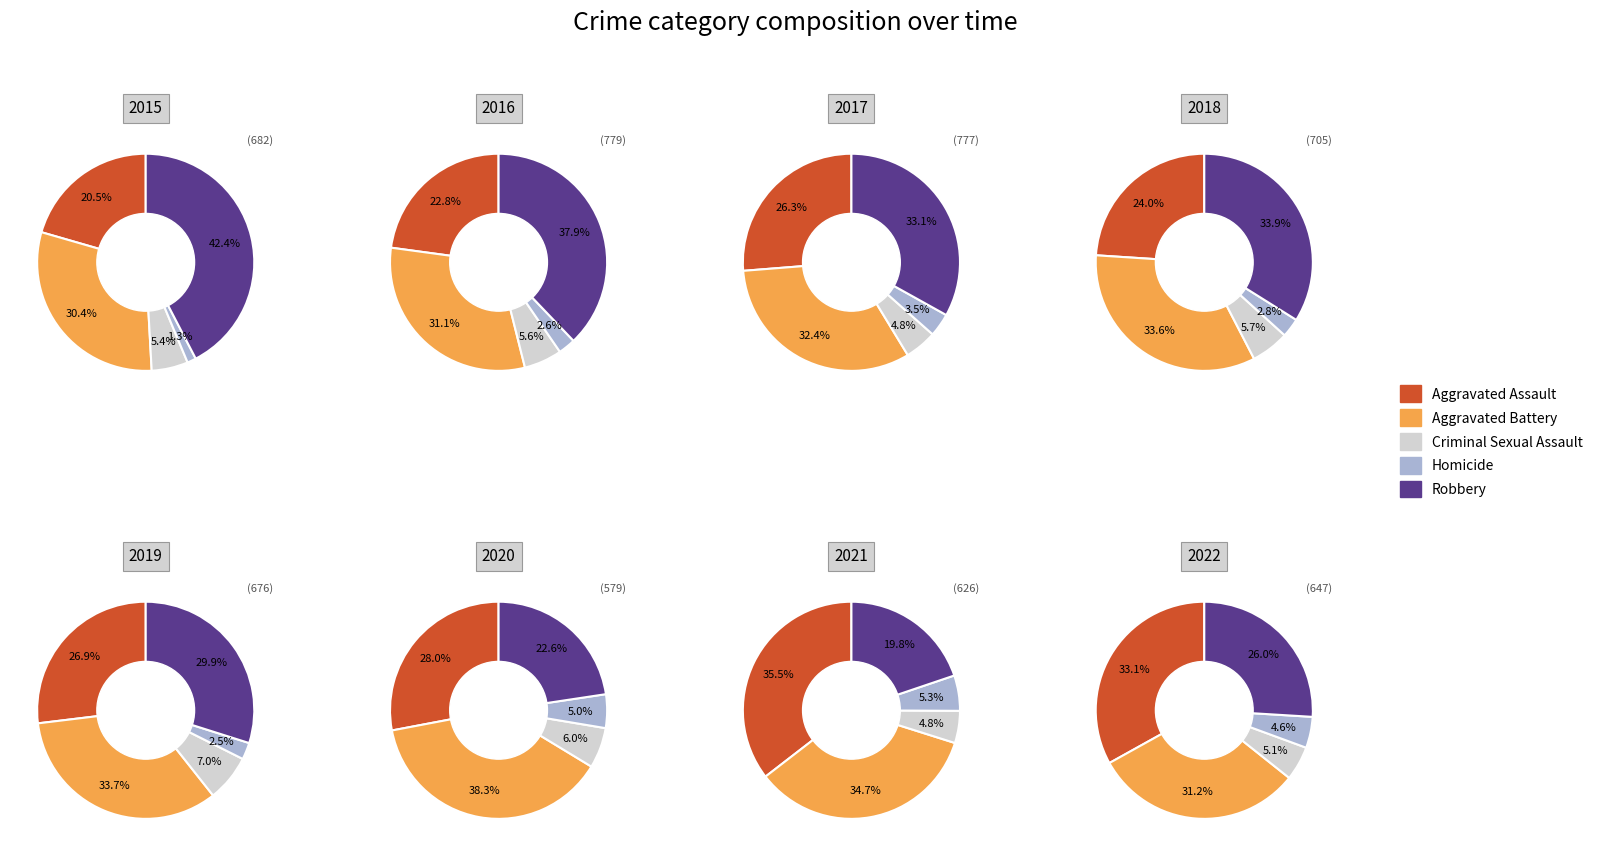

What is the difference between the highest and lowest values at 4?

211